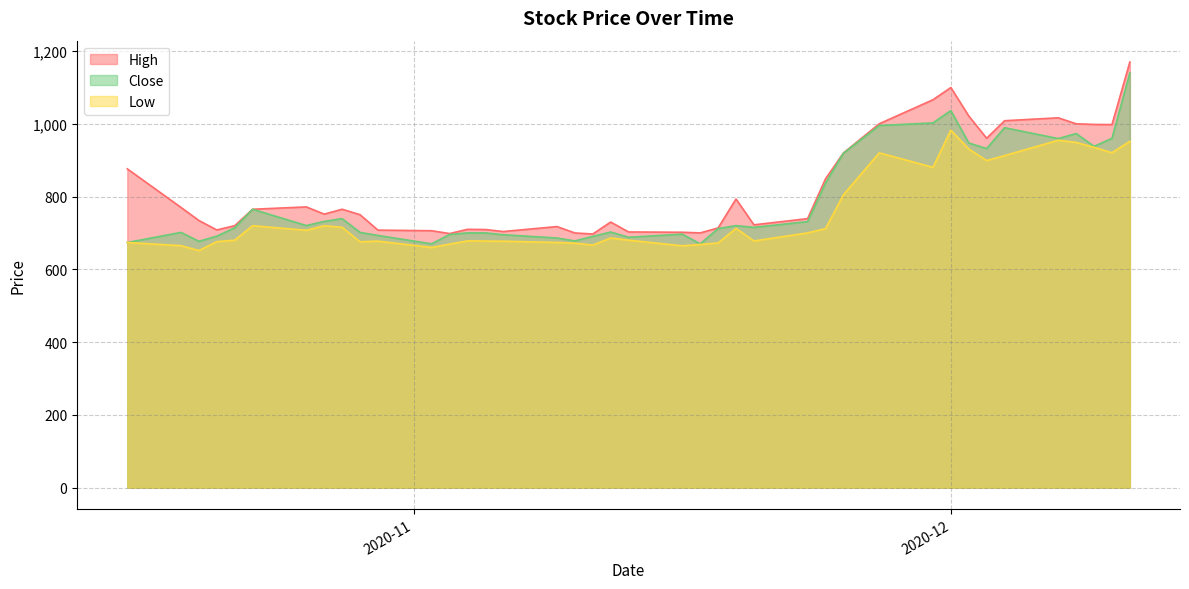

Which label corresponds to the smallest value in the chart?

2020-10-20